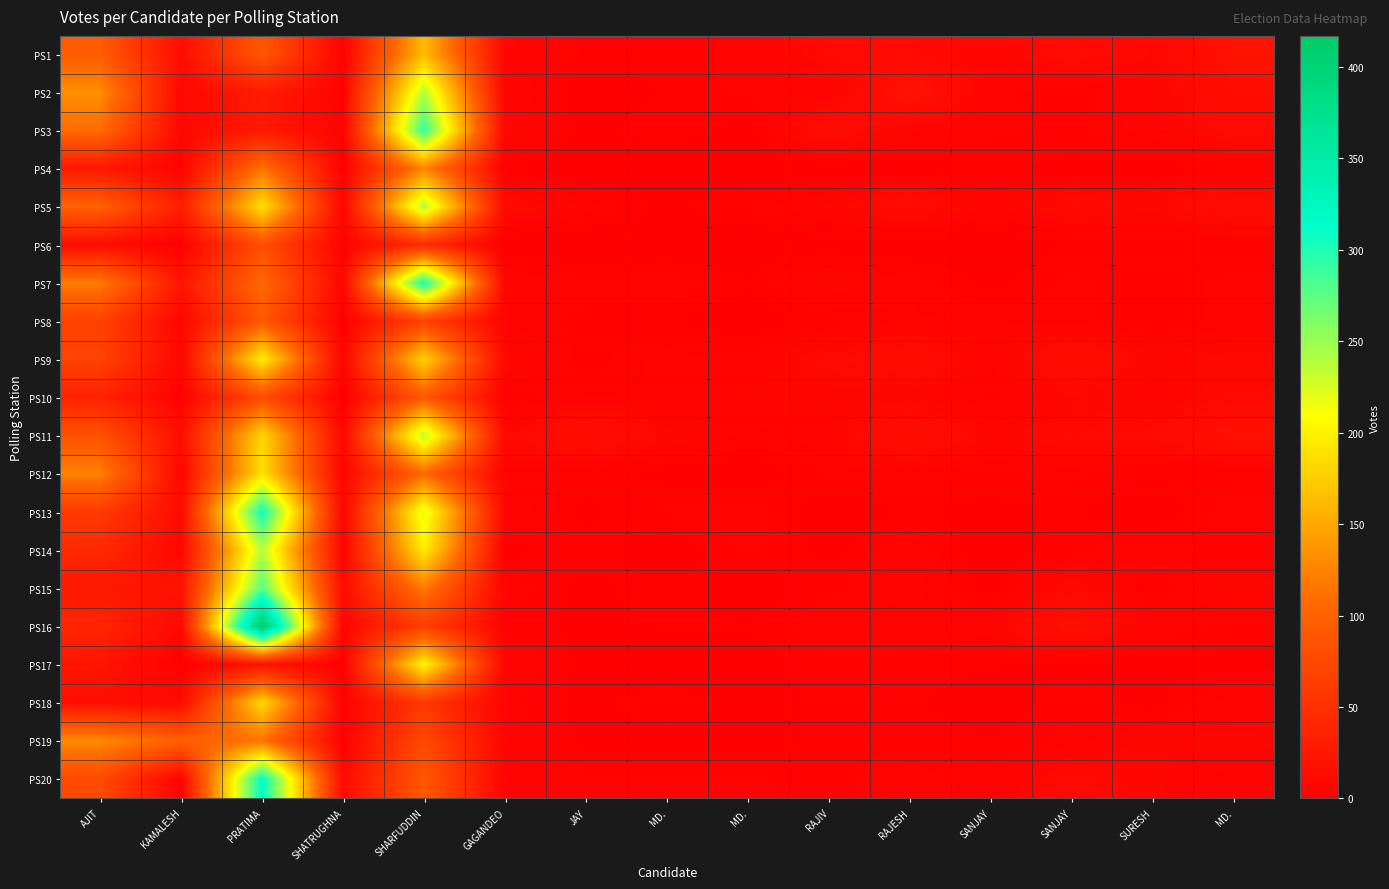

Count the number of categories in the chart.

15